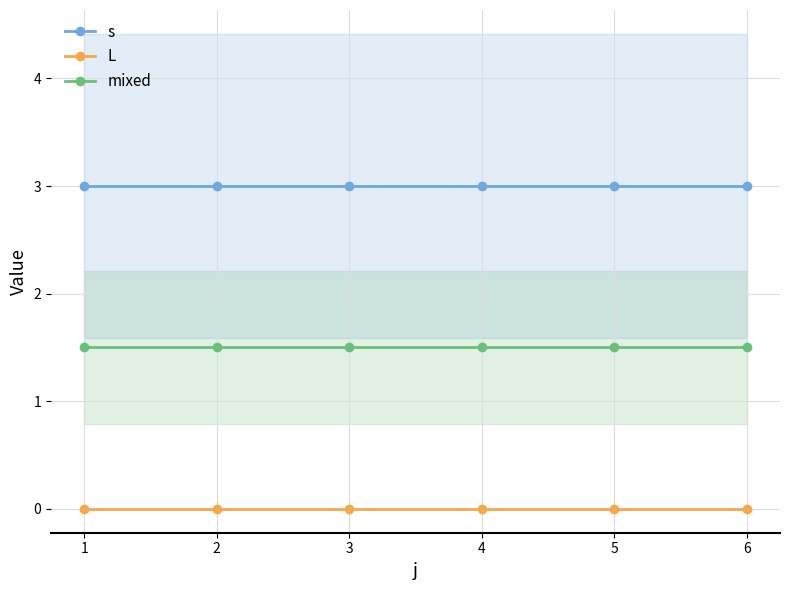

True or false: s and mixed intersect in this chart.

False